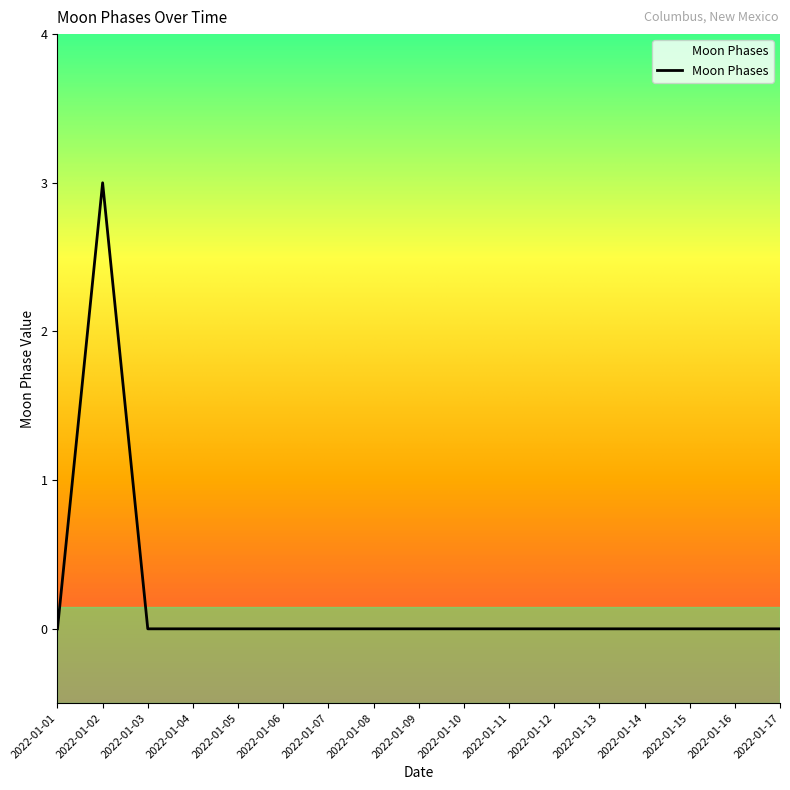

The chart shows a value of 1 at 2022-01-02. True or false?

False